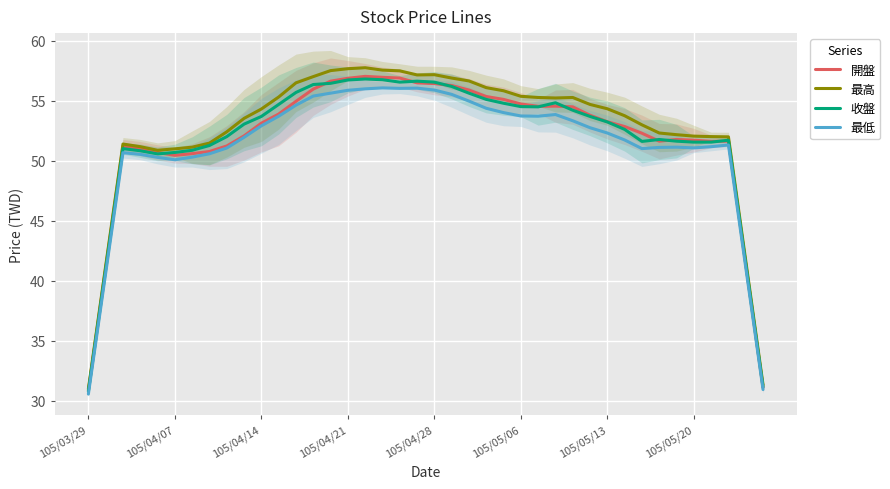

The value of 最低 at 105/03/29 is 30.6. True or false?

True